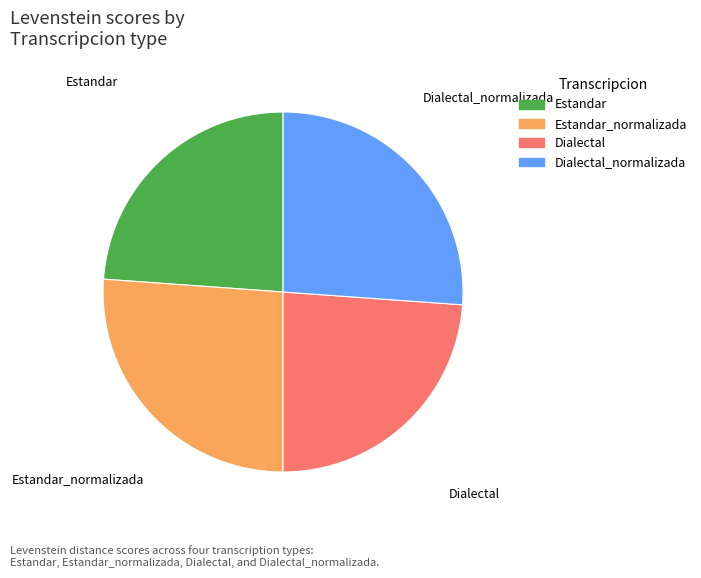

Does any single category account for the majority?

No